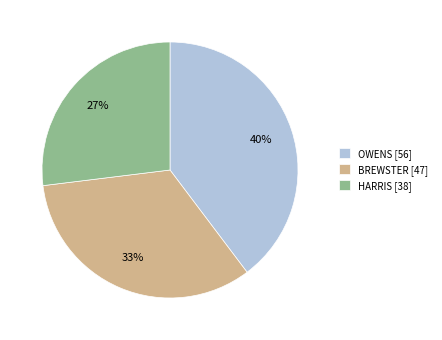

To the nearest percent, what is the combined percentage of HARRIS and OWENS?

67%